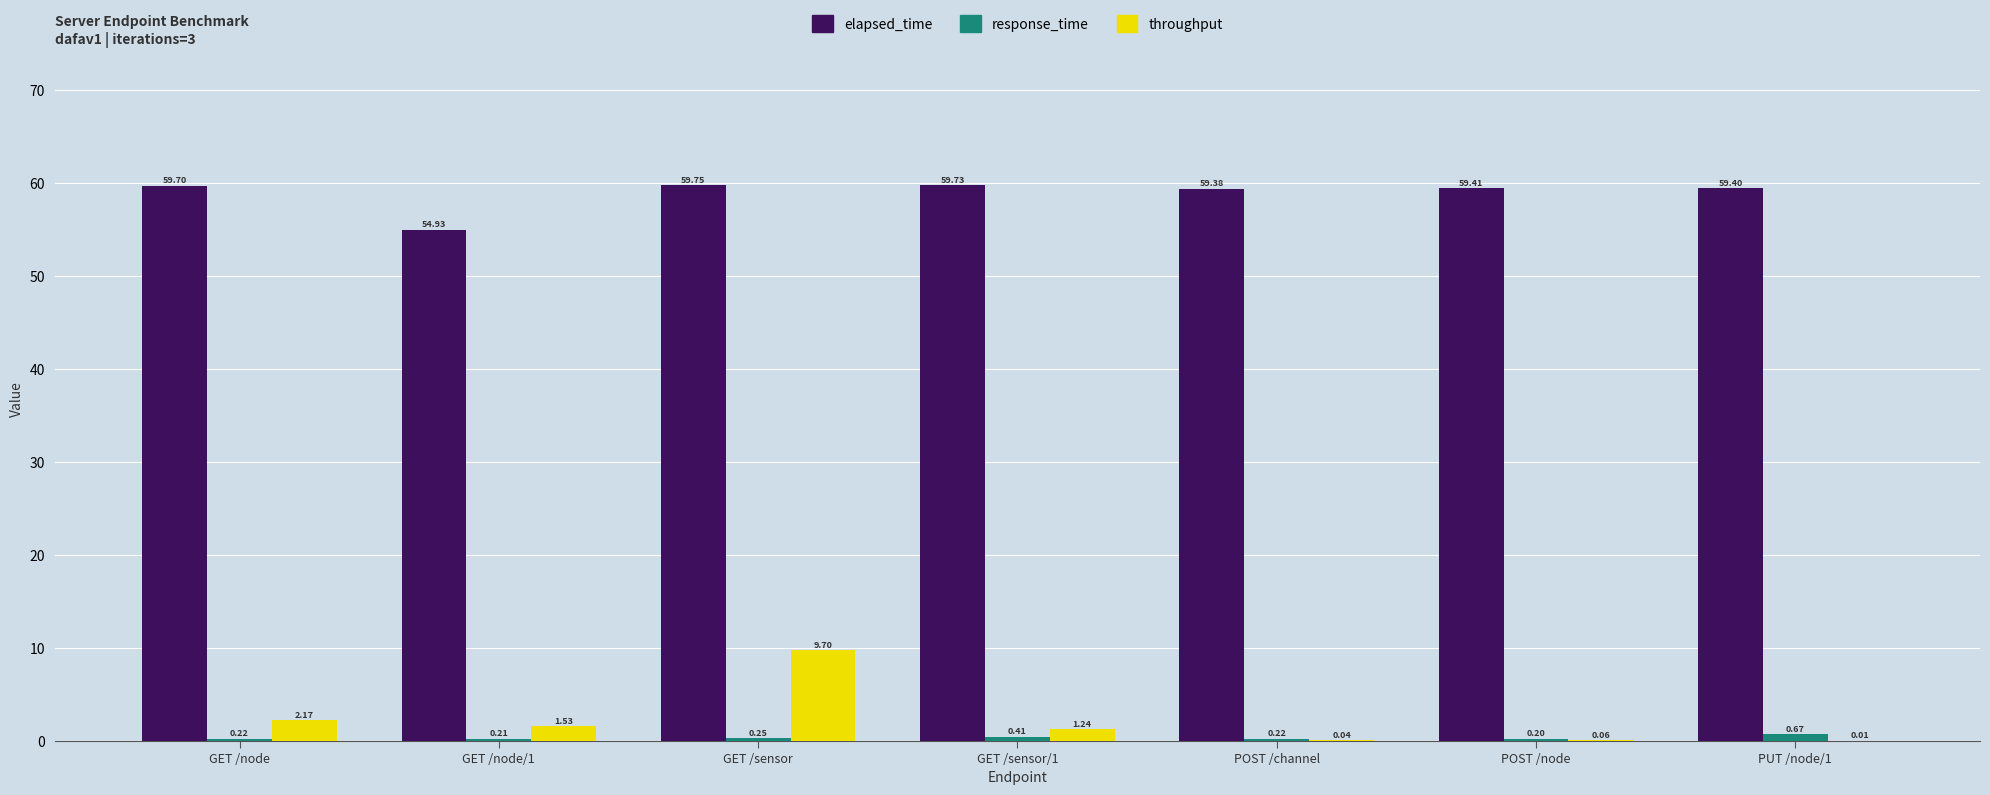

What is the highest value of the elapsed_time series?

59.8